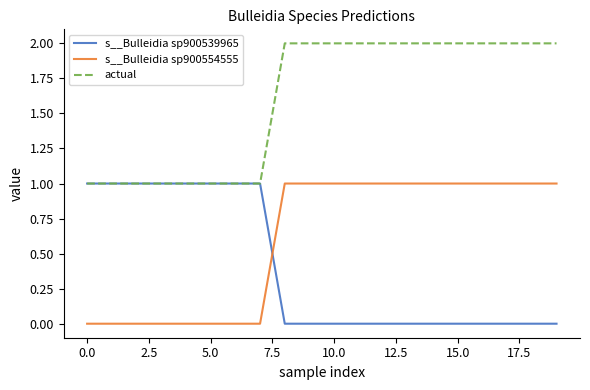

True or false: s__Bulleidia sp900554555 and s__Bulleidia sp900539965 cross at least once.

True